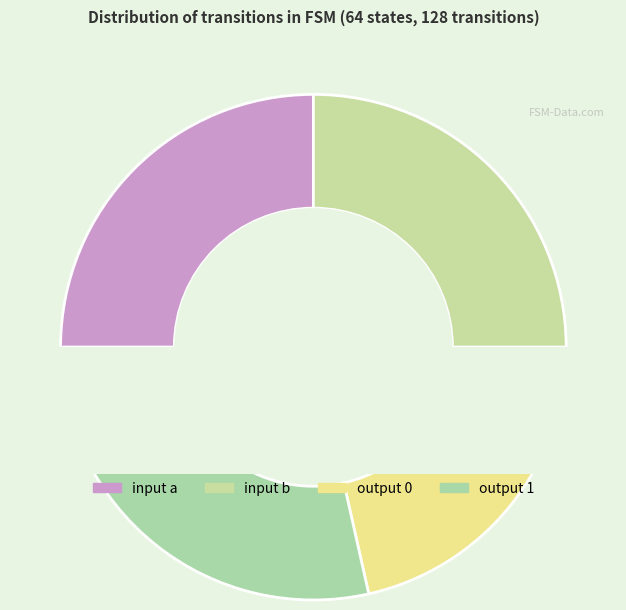

Between input b and output 1, which is larger?

output 1